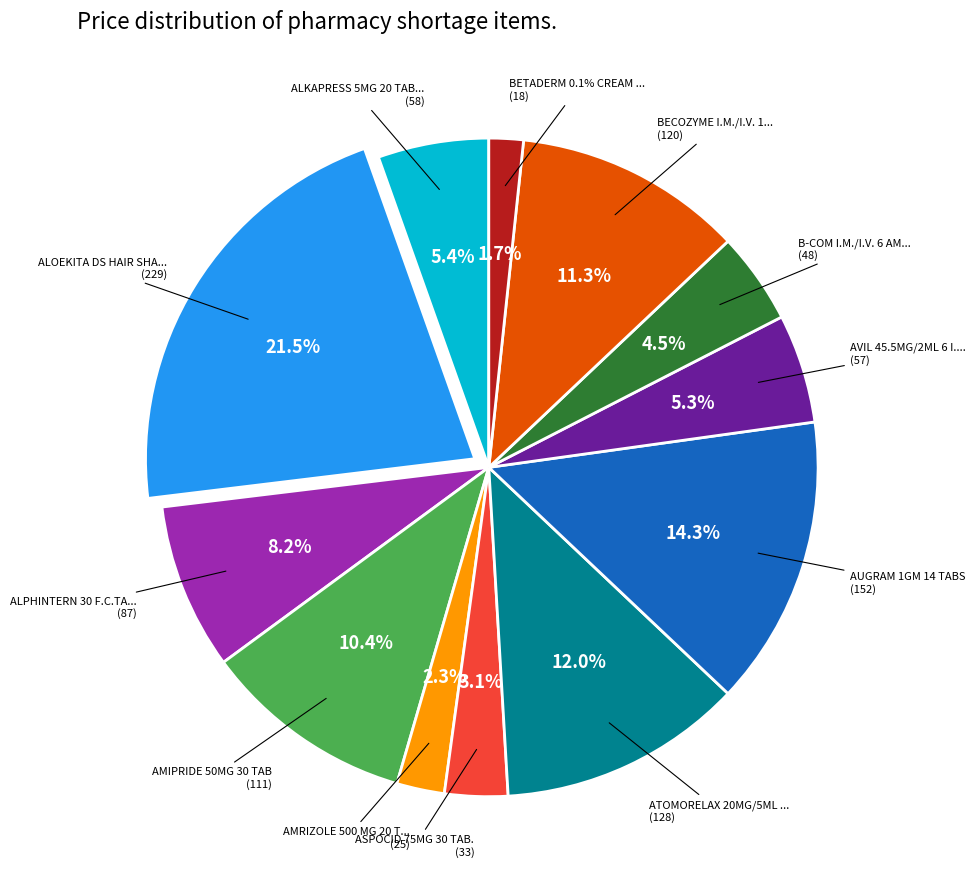

Is the sum of B-COM I.M./I.V. 6 AMP and BECOZYME I.M./I.V. 12 AMP greater than half?

No